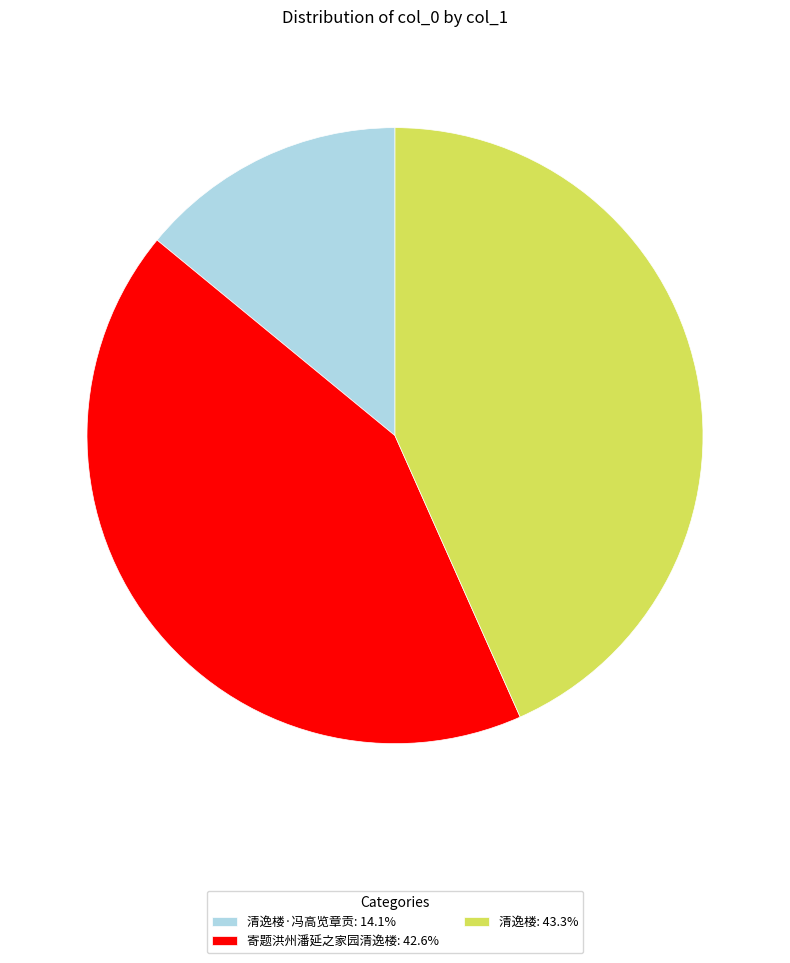

Do 清逸楼: 43.3% and 寄题洪州潘延之家园清逸楼: 42.6% together represent more than half of the pie?

Yes